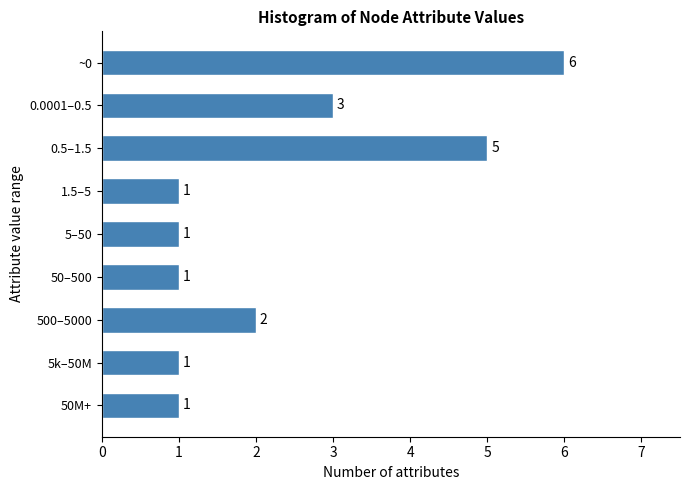

Reading bottom to top, transcribe all the data shown in this chart.

50M+=1	5k–50M=1	500–5000=2	50–500=1	5–50=1	1.5–5=1	0.5–1.5=5	0.0001–0.5=3	~0=6